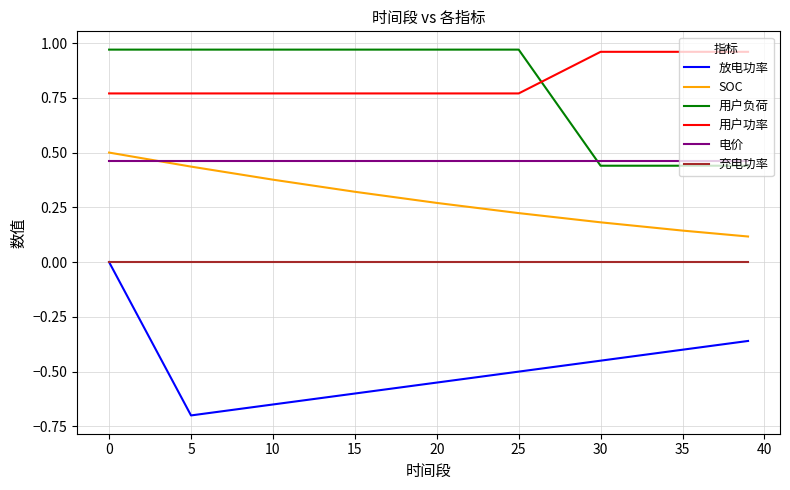

How many intersections are there between 用户负荷 and 用户功率?

1